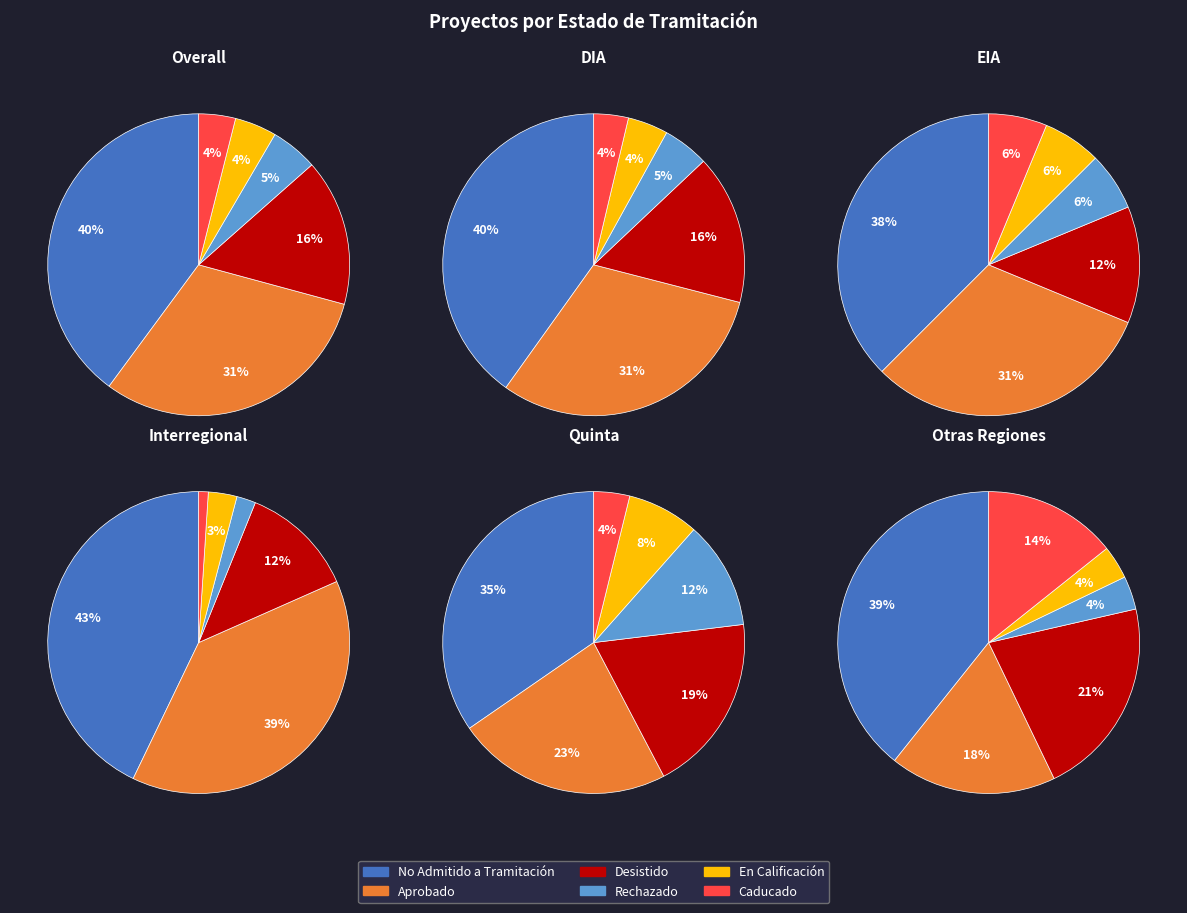

Rank the categories by value from highest to lowest.

No Admitido a Tramitación, Aprobado, Desistido, Rechazado, En Calificación, Caducado